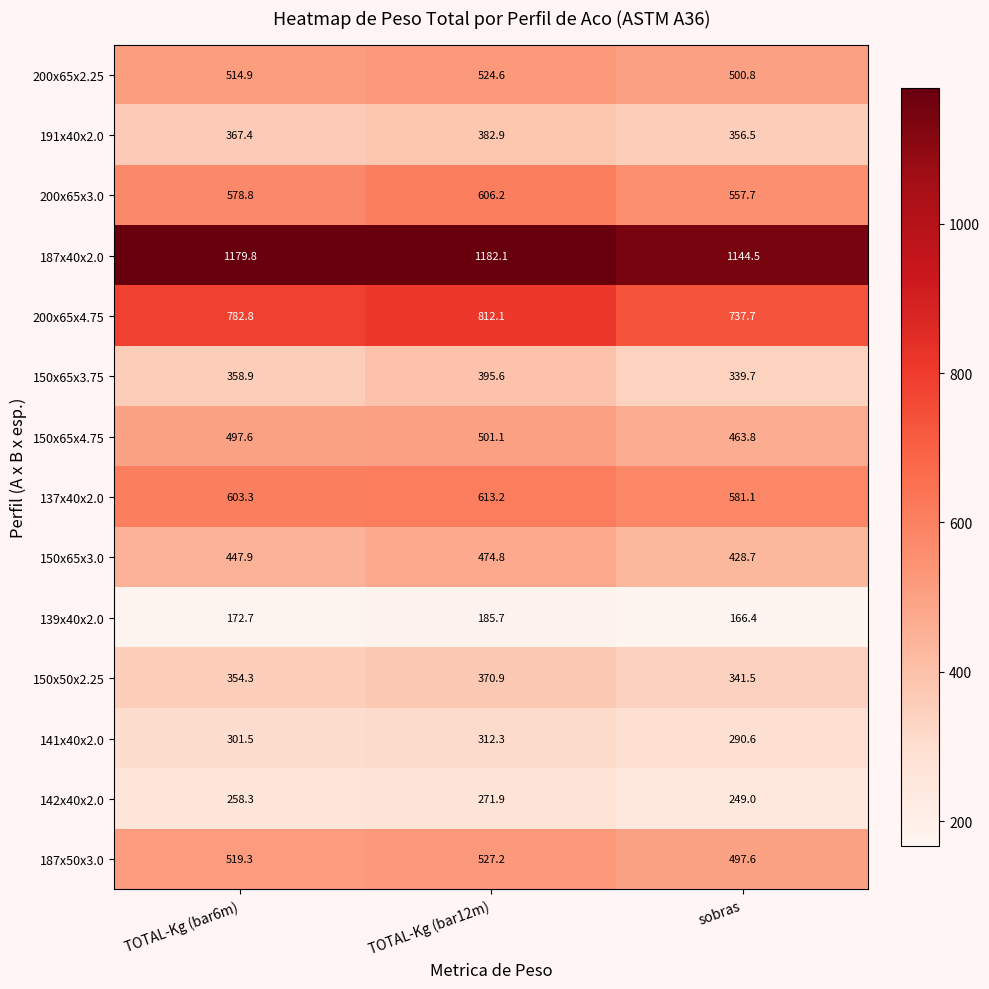

Read the 150x50x2.25 value at TOTAL-Kg (bar6m).

354.3